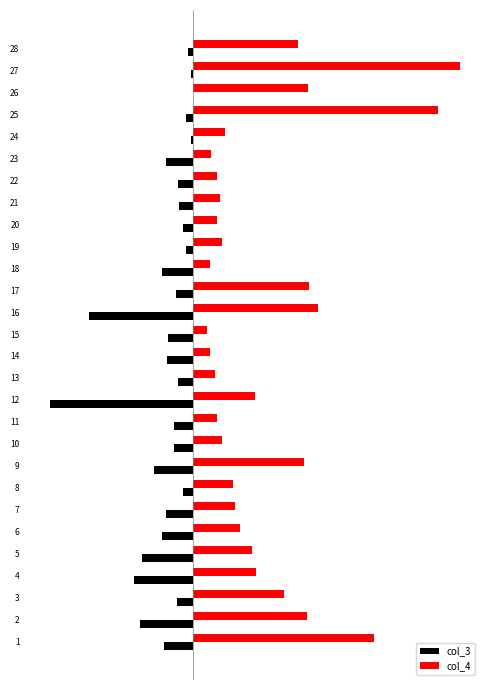

At 16, list the series in order from largest to smallest.

col_4, col_3